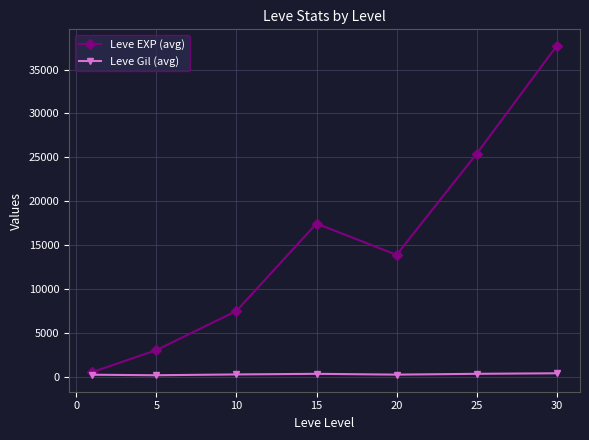

At how many categories does at least one series exceed 12993?

4